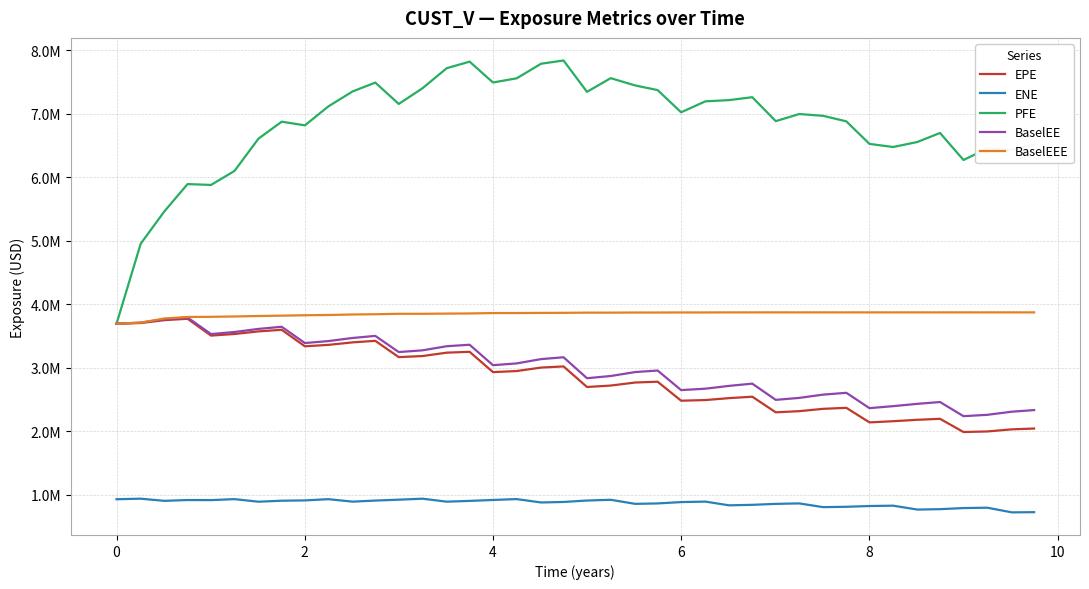

True or false: EPE and ENE cross at least once.

False